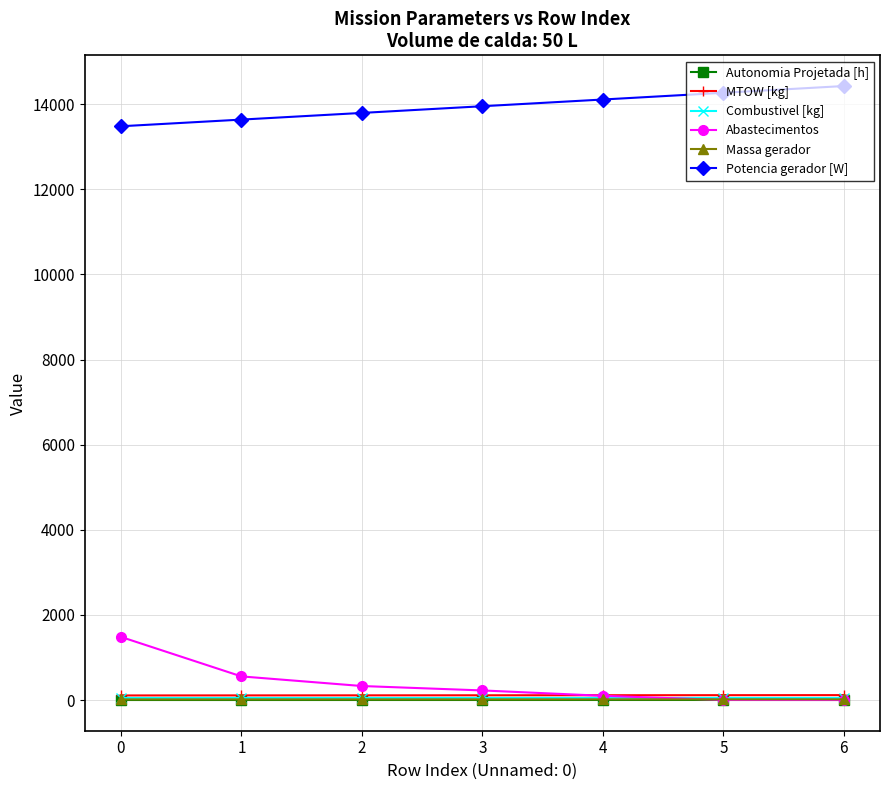

True or false: Massa gerador and Potencia gerador [W] cross at least once.

False